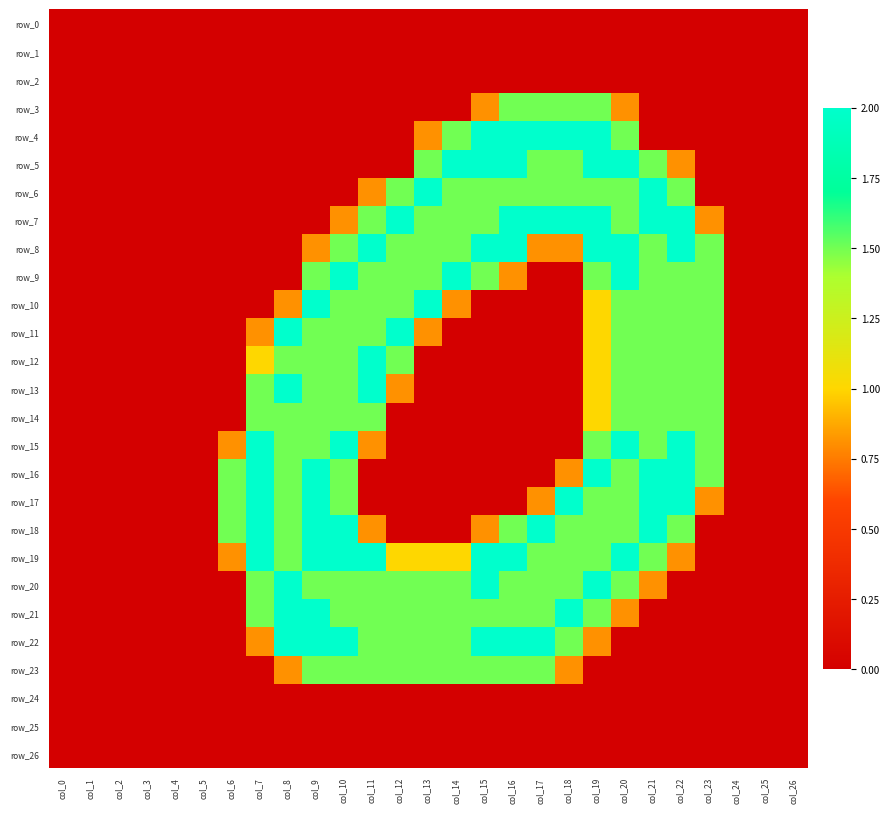

Between col_6 and col_23, which is larger?

col_6